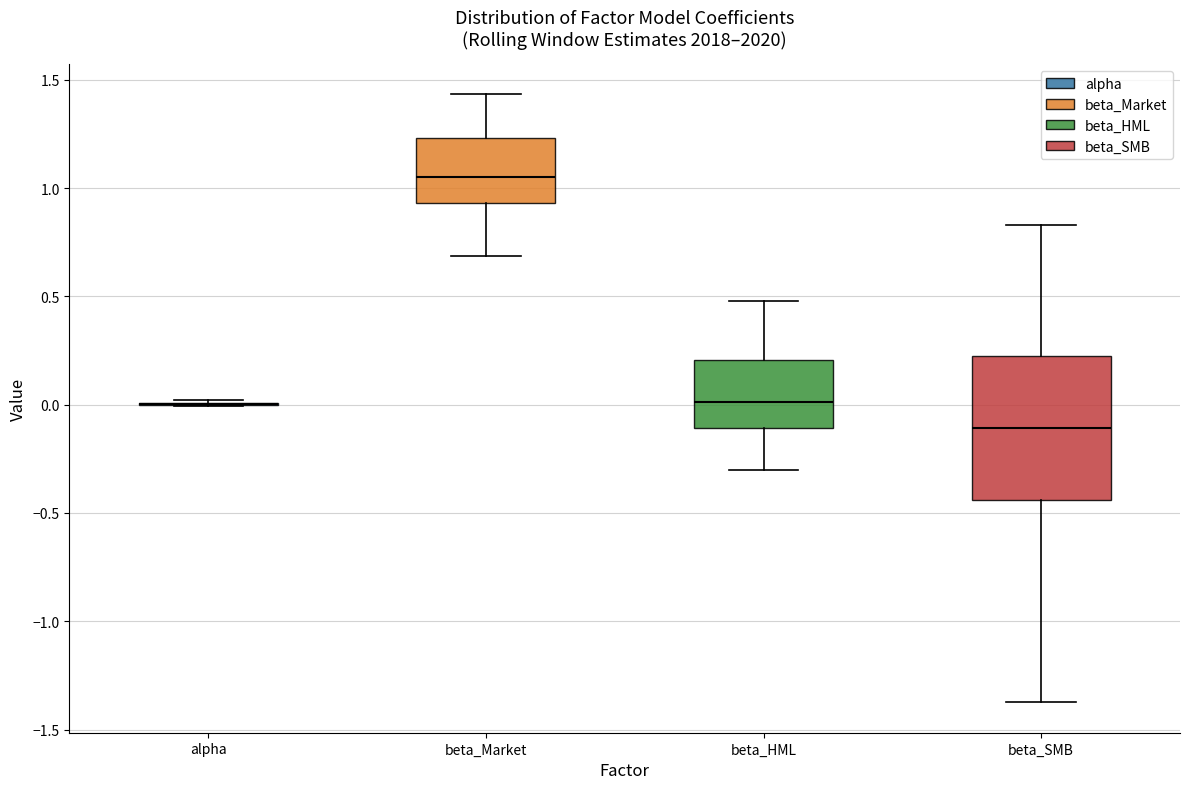

Reading left to right, read every box against the y-axis: the position of its median line, the range the box covers, and the ends of its whiskers. The values are not printed on the chart, so give them approximately, as read against the axis.

alpha: box collapsed to a line at 0.00, whiskers 0.00 to 0.00
beta_Market: median 1.05, box 0.95 to 1.25, whiskers 0.70 to 1.45
beta_HML: median 0.00, box -0.10 to 0.20, whiskers -0.30 to 0.50
beta_SMB: median -0.10, box -0.45 to 0.25, whiskers -1.35 to 0.85